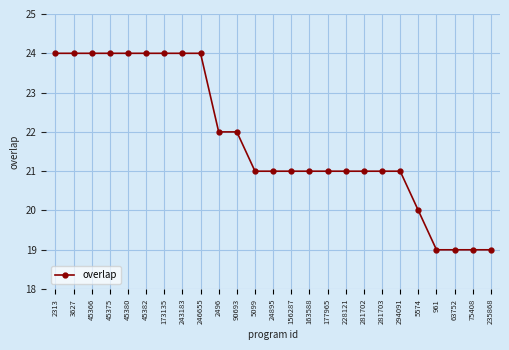

What is the difference between the second highest and minimum values?

5